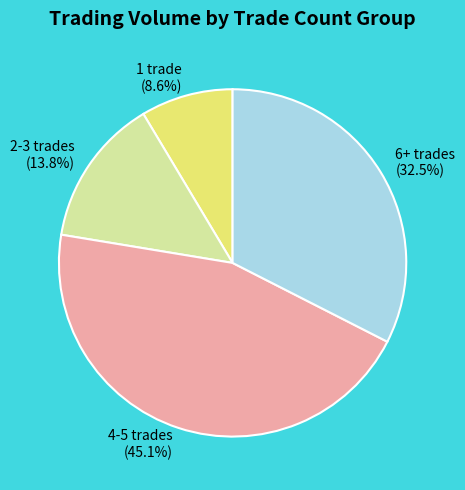

Which has a higher value, 6+ trades or 4-5 trades?

4-5 trades